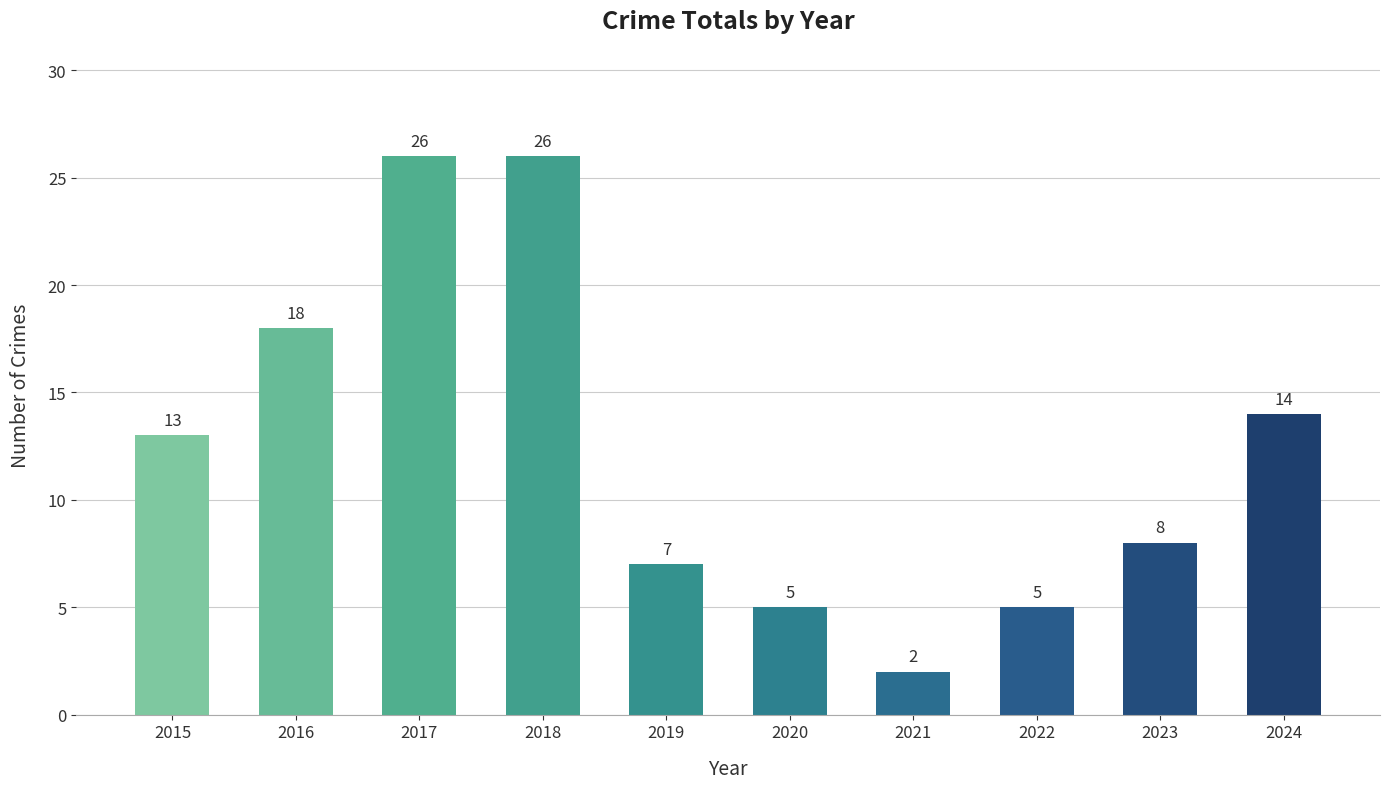

Which category has the lowest value across all series?

2021